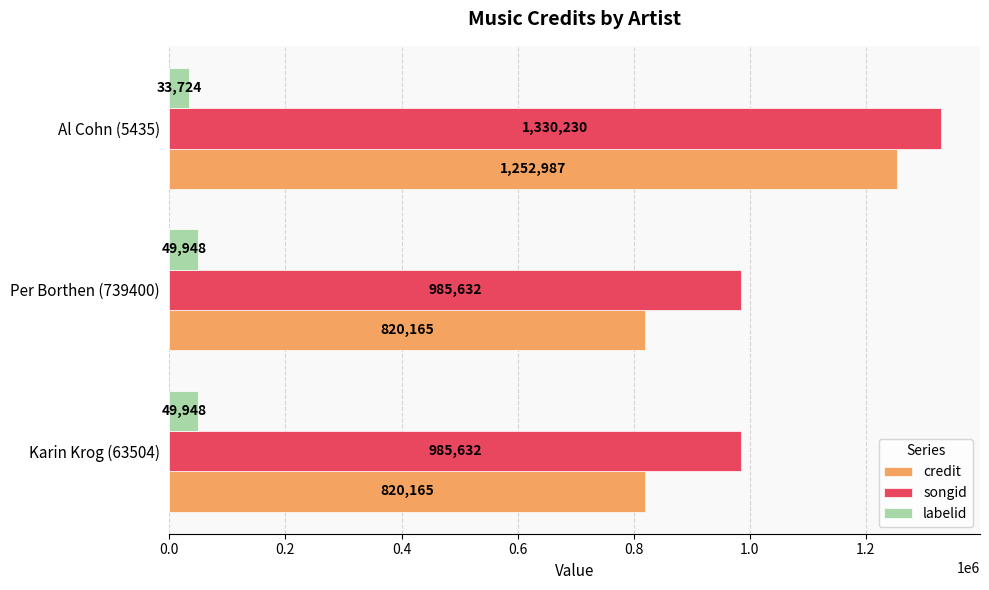

Count the songid values in the range 985632 to 1330230.

3